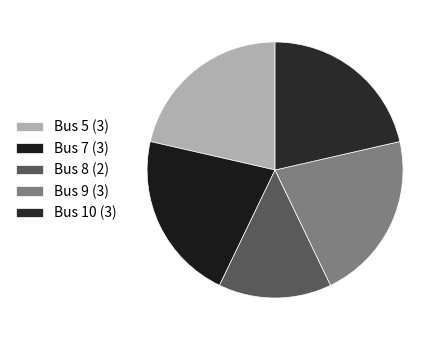

Does any single category account for the majority?

No